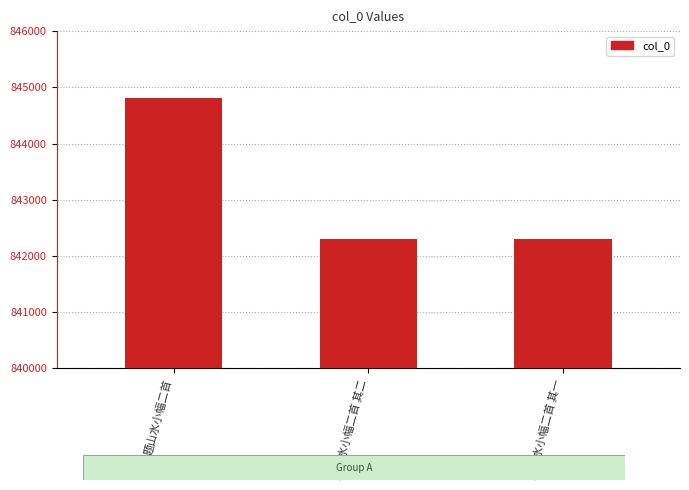

What is the change in value from 题山水小幅二首 to 题山水小幅二首 其二?

-2513